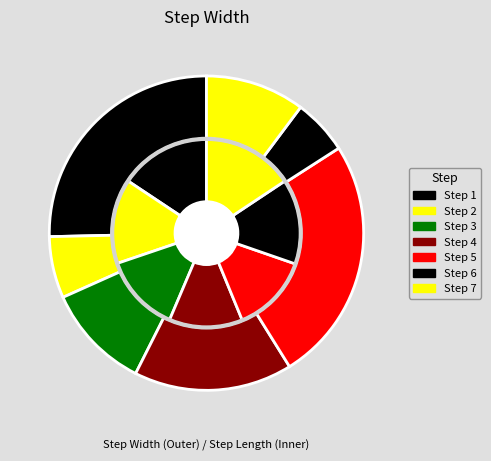

To the nearest percent, what percentage of the pie is 6?

6%